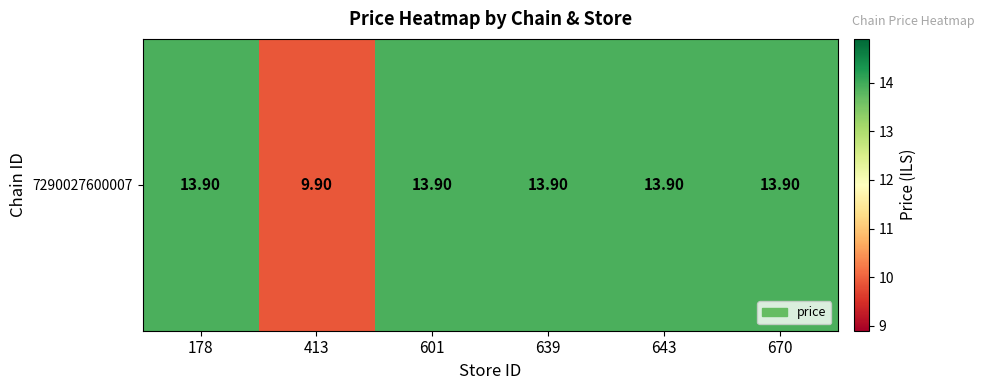

What is the sum of the values at 643 and 639?

27.8